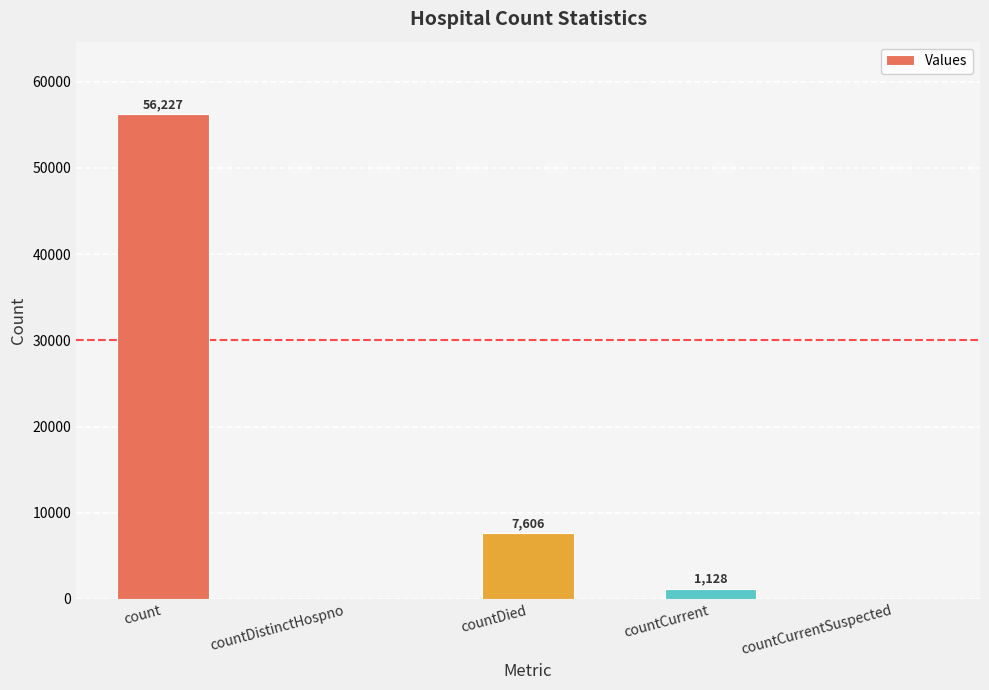

How many distinct data groups are displayed?

1